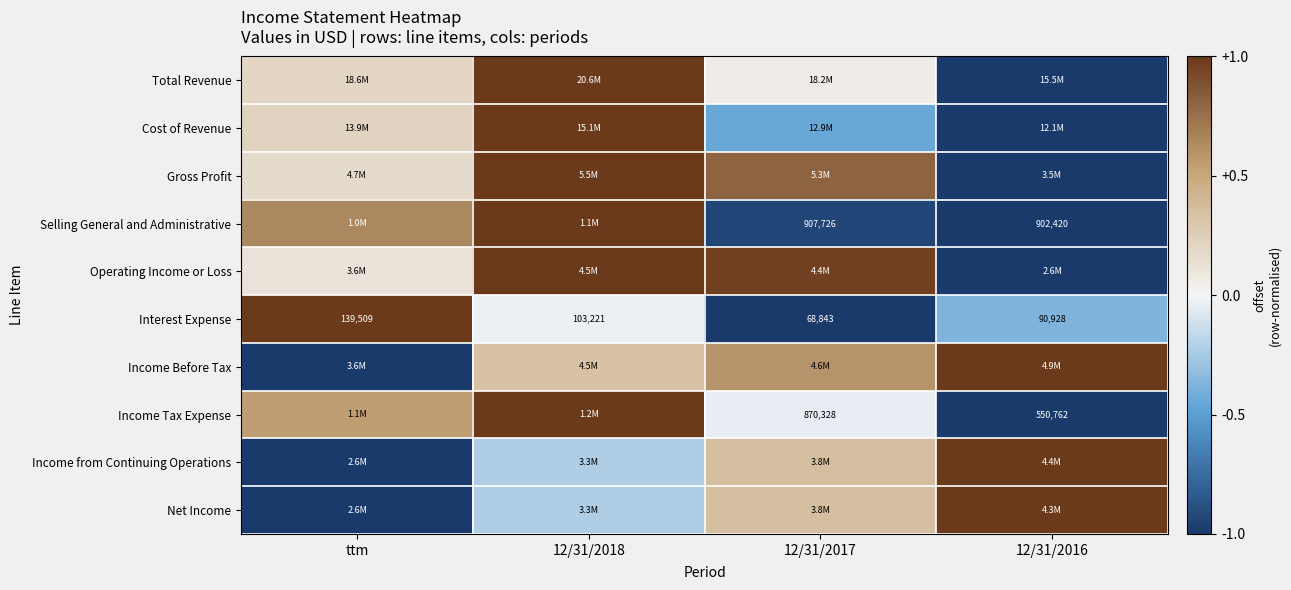

True or false: Interest Expense has a value of 0.5 at ttm.

False